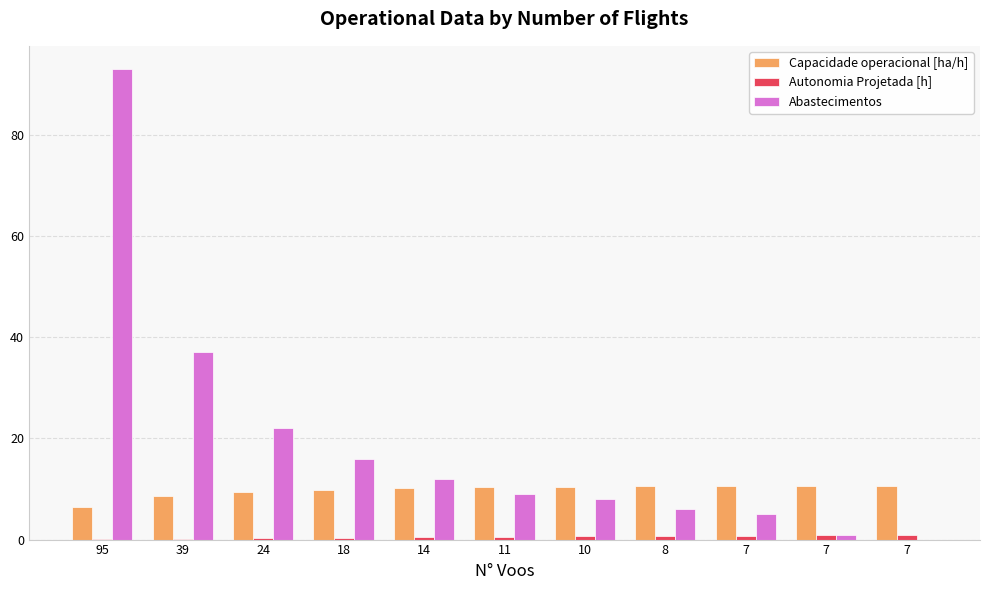

Are the bars horizontal?

No